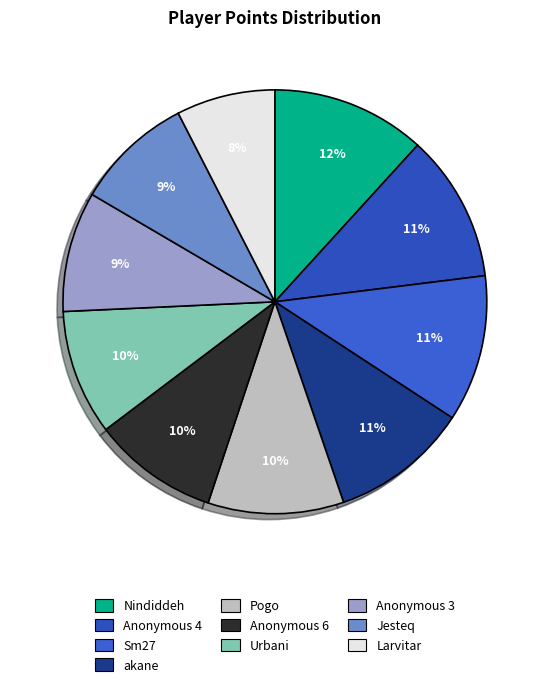

To the nearest percent, what portion does Anonymous 4 represent?

11%